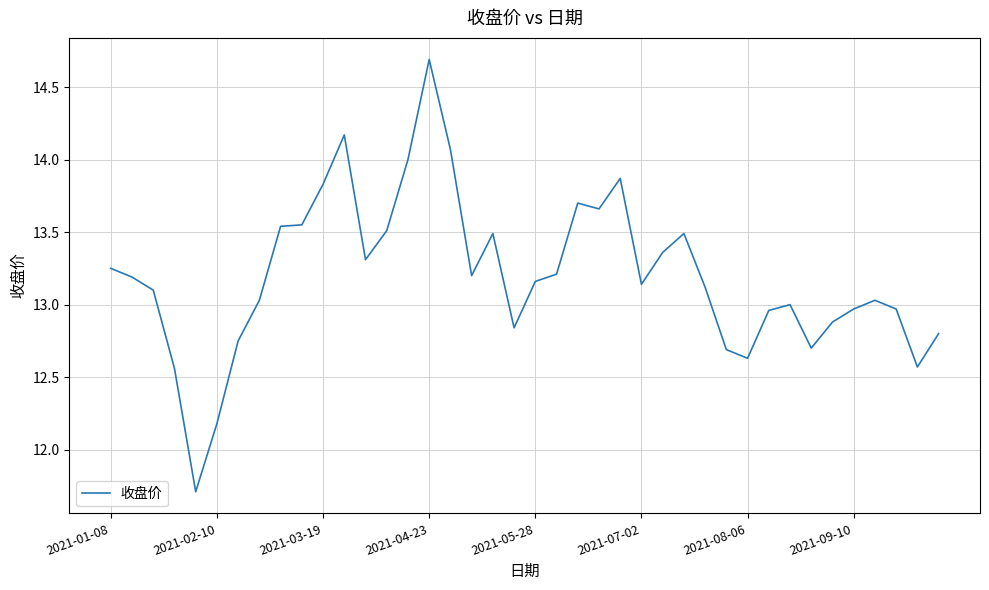

True or false: there are more than 0 points higher than both neighbors.

True